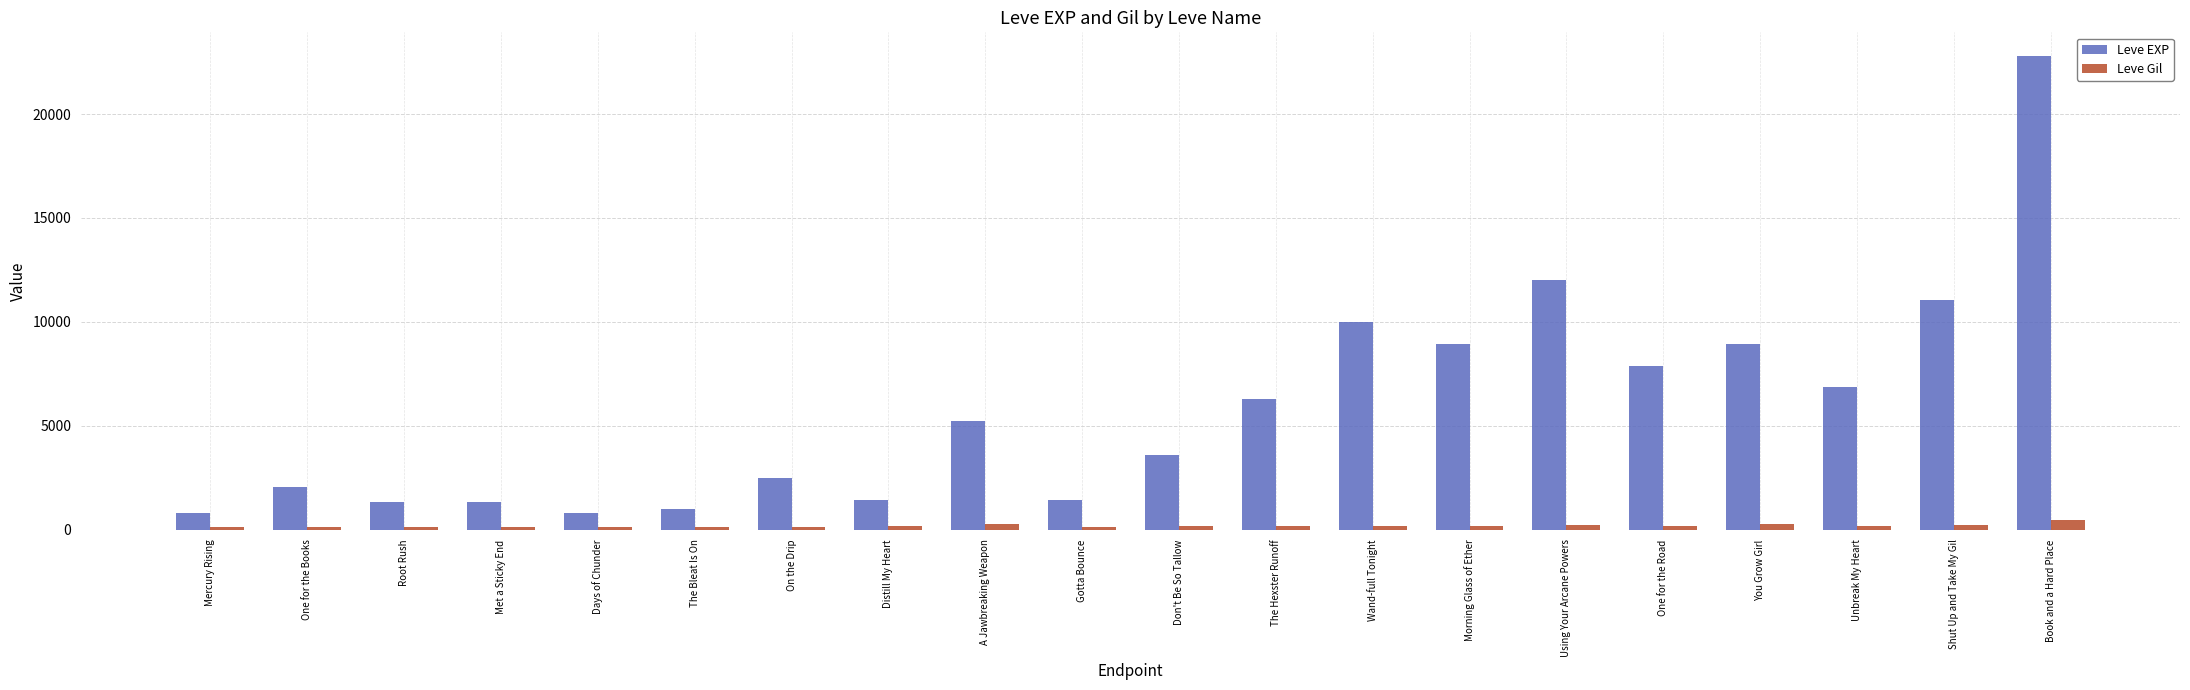

How many values in the Leve Gil series are below 169?

9